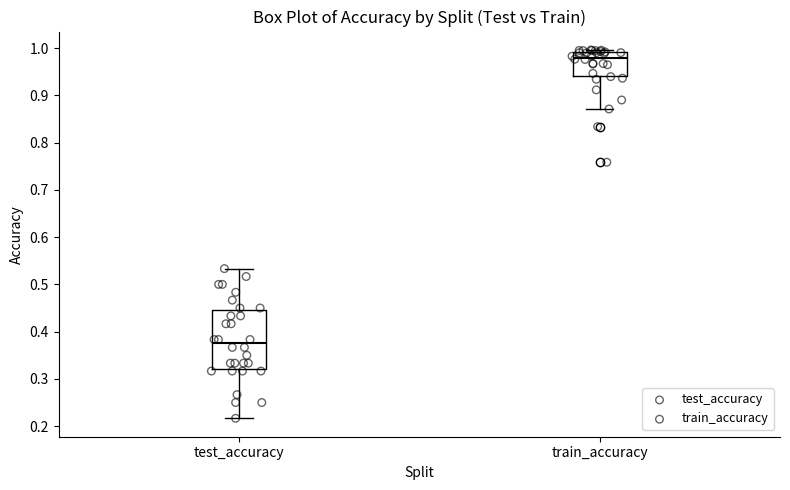

Reading left to right, read every box against the y-axis: the position of its median line, the range the box covers, and the ends of its whiskers. The values are not printed on the chart, so give them approximately, as read against the axis.

test_accuracy: median 0.38, box 0.32 to 0.45, whiskers 0.22 to 0.53
train_accuracy: median 0.98, box 0.94 to 0.99, whiskers 0.87 to 1.00